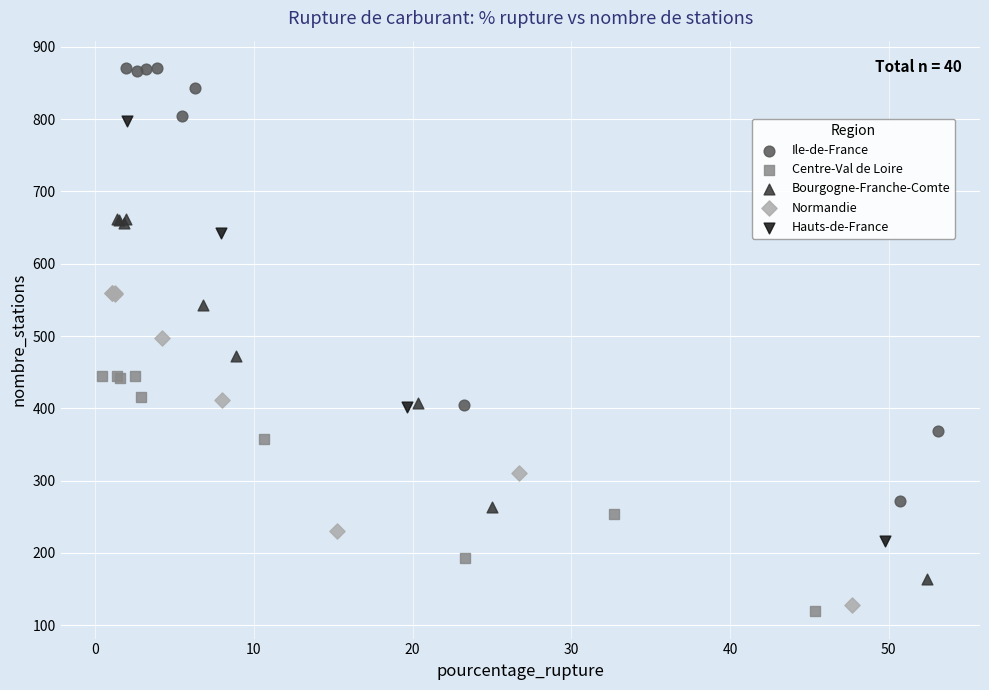

Which series contains the lowest Y value?

Centre-Val de Loire